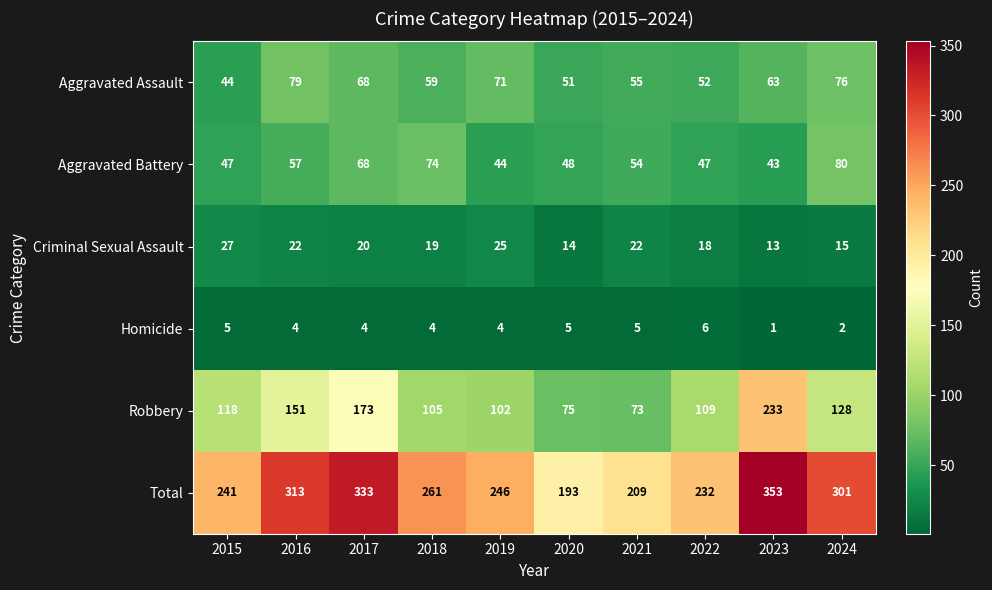

What is the difference between the maximum and second lowest values in the Homicide series?

4